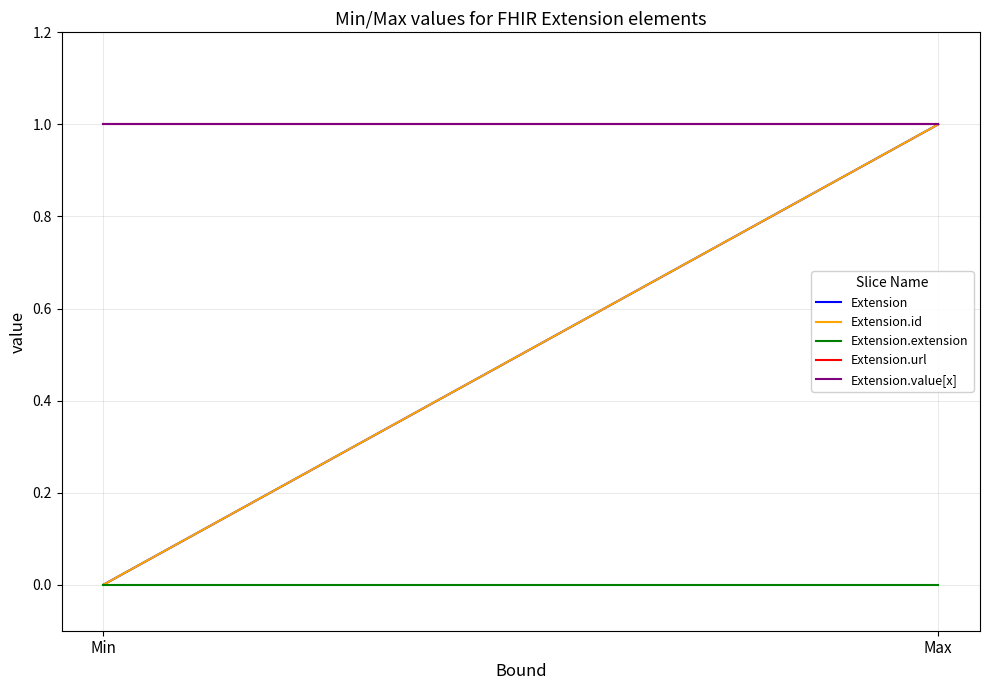

List the labels in order of Extension value, smallest first.

Min, Max